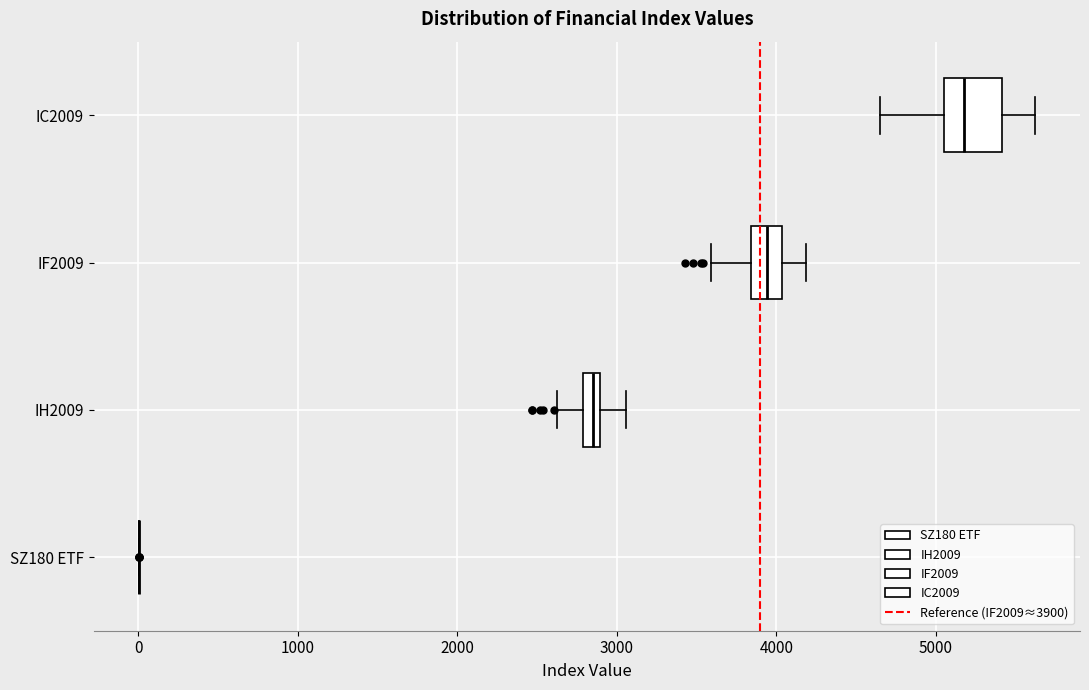

Comparing the boxes themselves (not the whiskers), which one is the widest?

IC2009